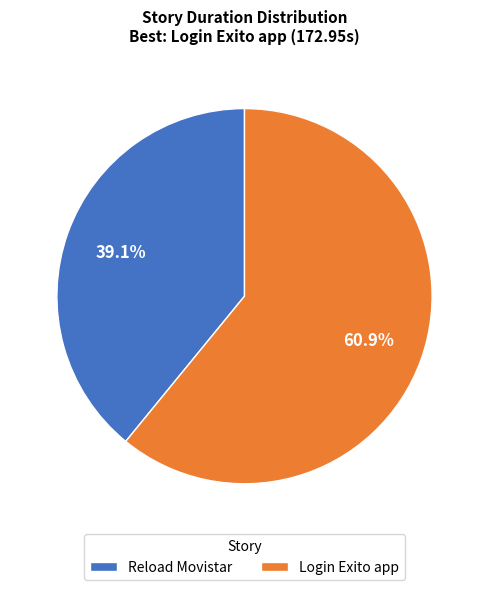

Rank the categories by value from highest to lowest.

Login Exito app, Reload Movistar